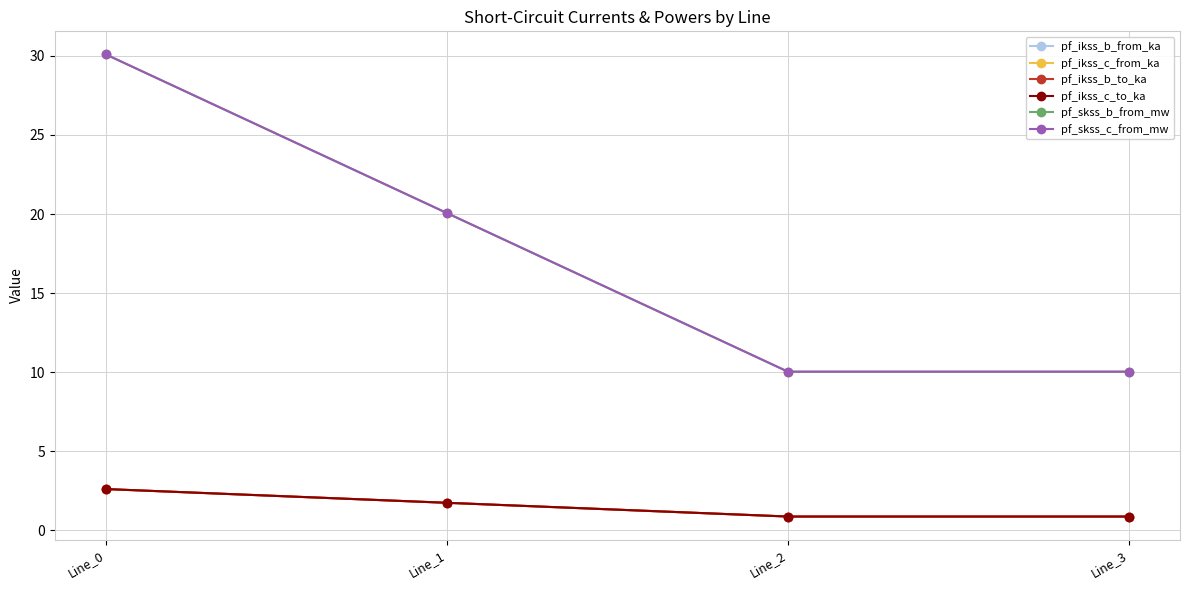

True or false: pf_ikss_c_to_ka and pf_skss_b_from_mw intersect in this chart.

False